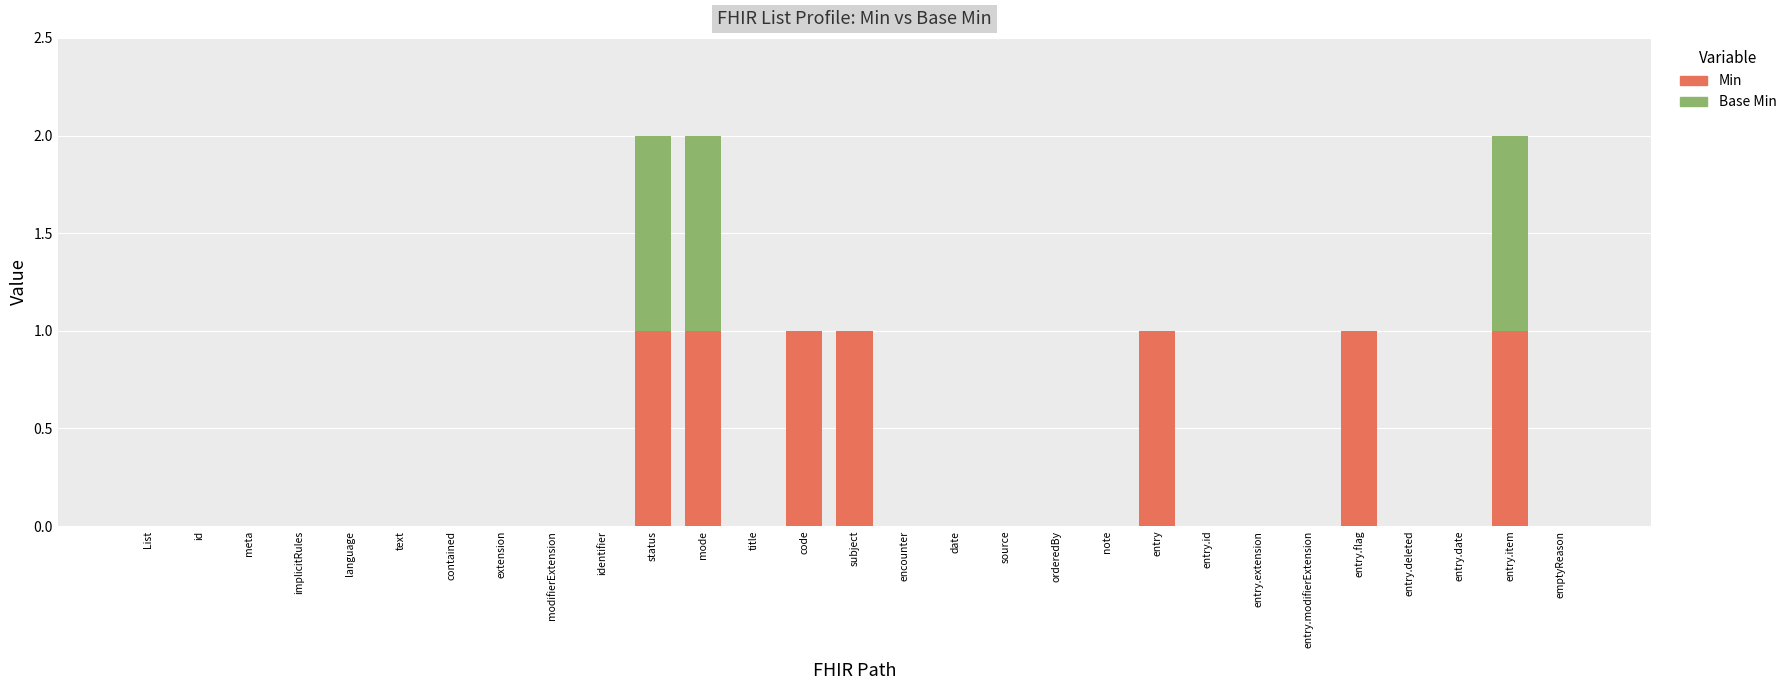

How many series are shown in this chart?

2